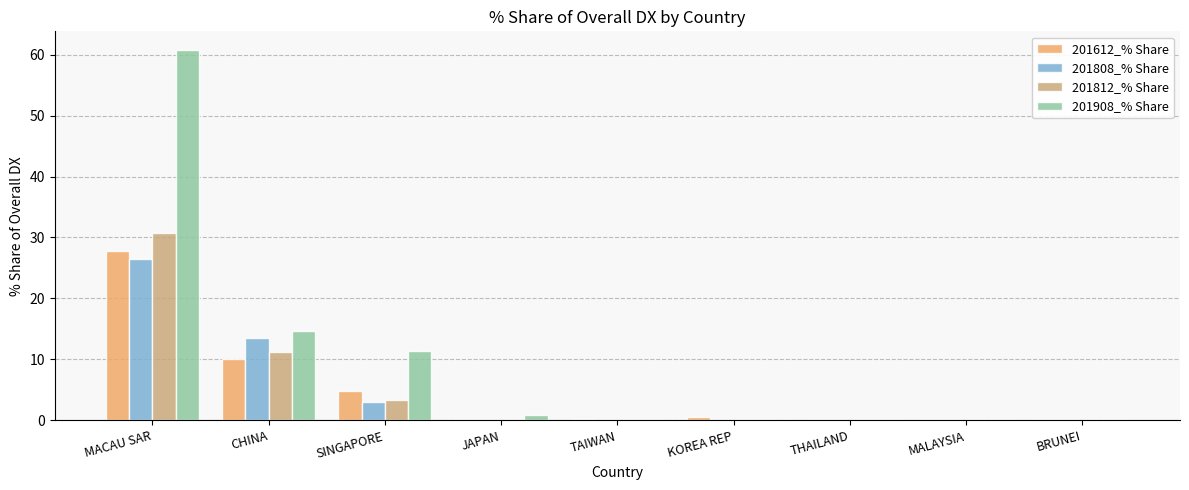

Read the 201908_% Share value at MACAU SAR.

60.8